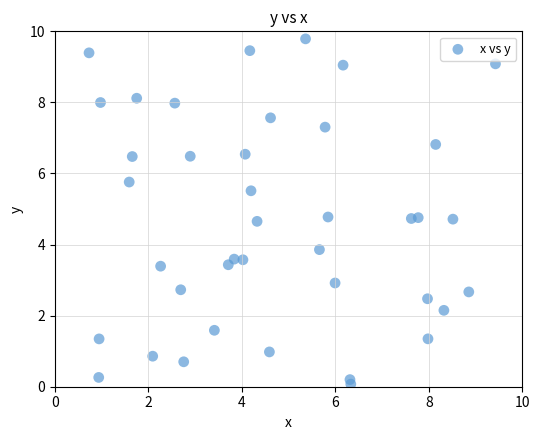

What Y value in the scatter plot is closest to 4?

3.9